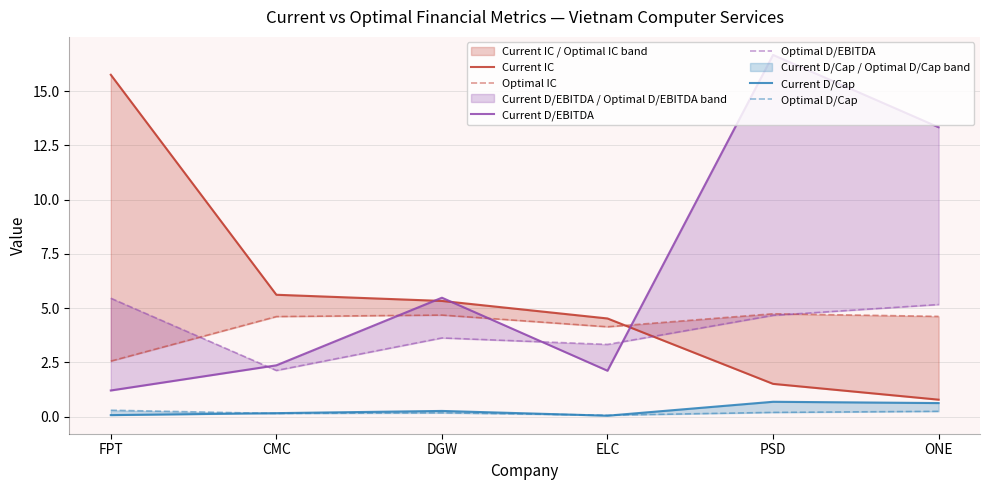

What position from the right is FPT?

6